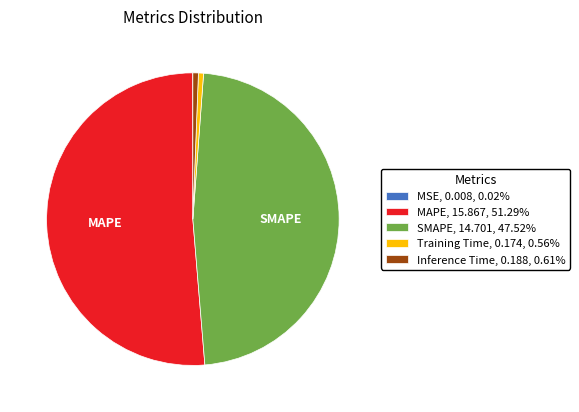

Do Training Time, 0.174, 0.56% and SMAPE, 14.701, 47.52% together represent more than half of the pie?

No